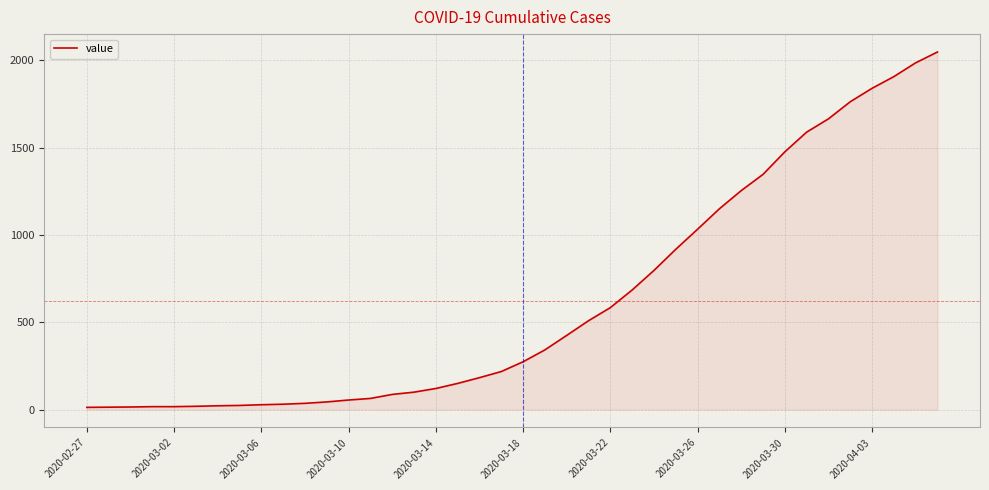

What is the difference between the maximum and minimum values?

2035